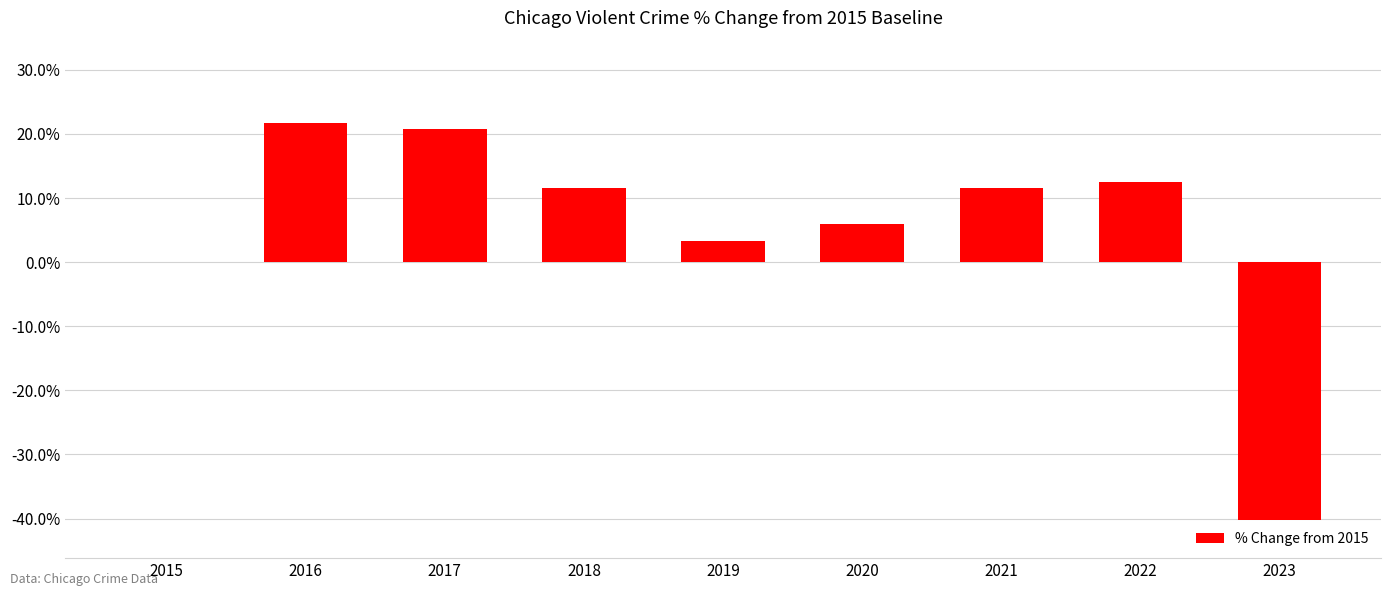

Count the number of categories in the chart.

9